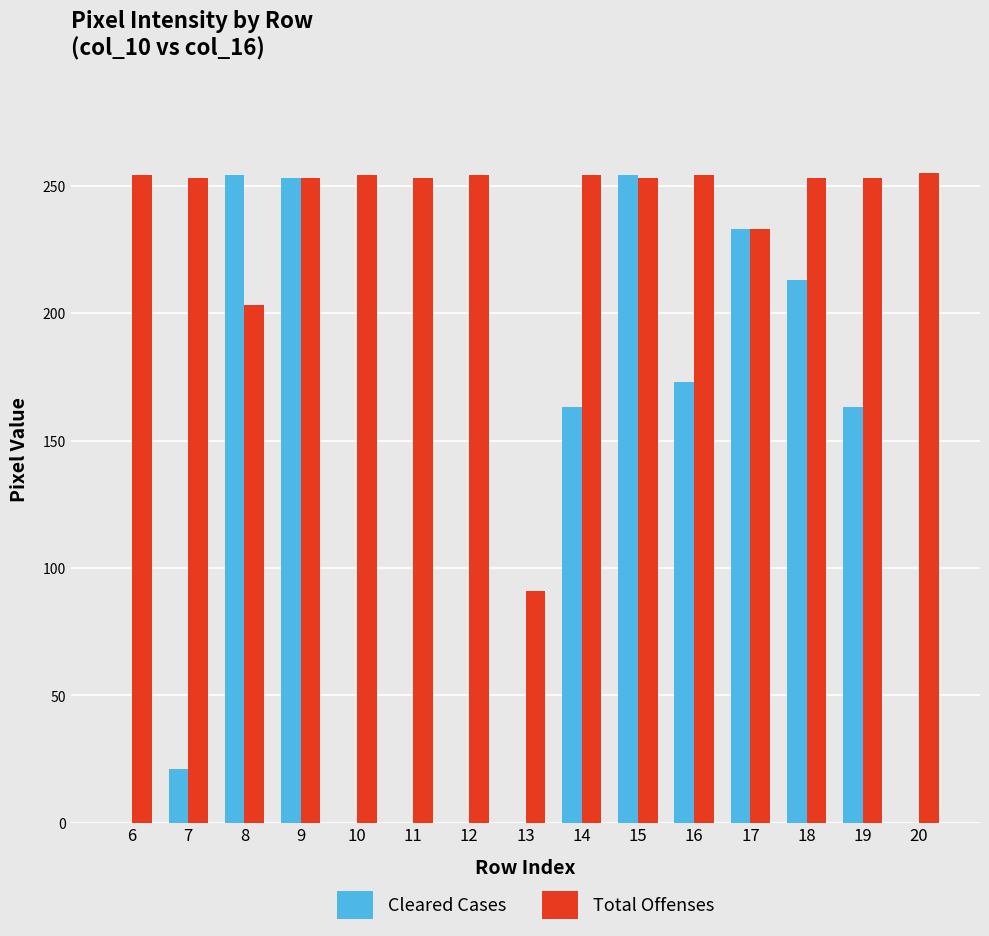

How many series are shown in this chart?

2